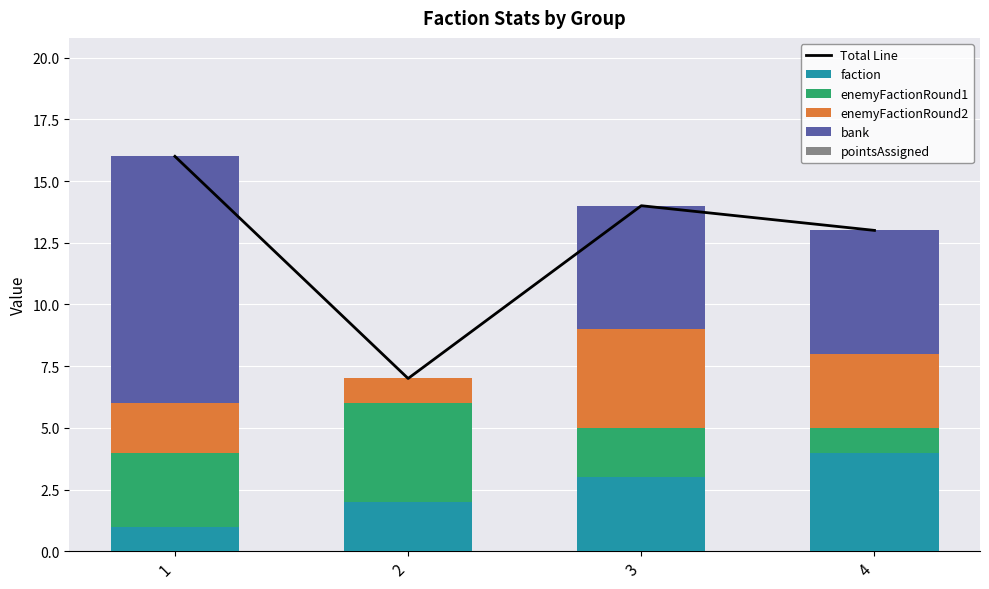

List the series in order of their peak value, lowest first.

pointsAssigned, faction, enemyFactionRound1, enemyFactionRound2, bank, Total Line